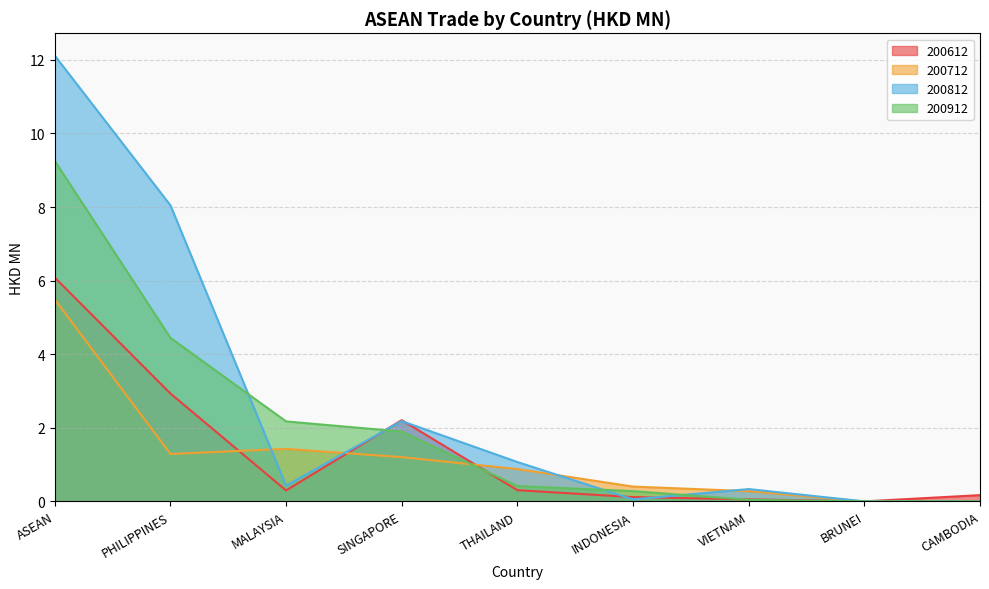

Reading left to right, list all the values displayed in this chart.

200612: ASEAN=6.1	PHILIPPINES=2.9	MALAYSIA=0.3	SINGAPORE=2.2	THAILAND=0.3	INDONESIA=0.1	VIETNAM=0.1	BRUNEI=0.0	CAMBODIA=0.2
200712: ASEAN=5.5	PHILIPPINES=1.3	MALAYSIA=1.4	SINGAPORE=1.2	THAILAND=0.9	INDONESIA=0.4	VIETNAM=0.3	BRUNEI=0.0	CAMBODIA=0.0
200812: ASEAN=12.1	PHILIPPINES=8.0	MALAYSIA=0.4	SINGAPORE=2.2	THAILAND=1.1	INDONESIA=0.1	VIETNAM=0.3	BRUNEI=0.0	CAMBODIA=0.0
200912: ASEAN=9.3	PHILIPPINES=4.4	MALAYSIA=2.2	SINGAPORE=1.9	THAILAND=0.4	INDONESIA=0.3	VIETNAM=0.0	BRUNEI=0.0	CAMBODIA=0.0